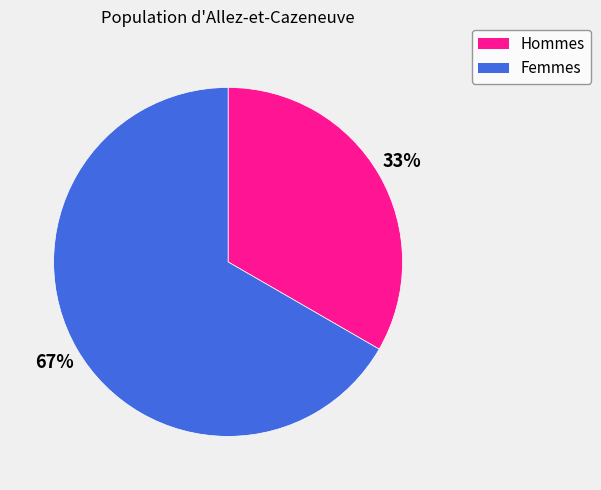

Rank the categories by value from highest to lowest.

Femmes, Hommes